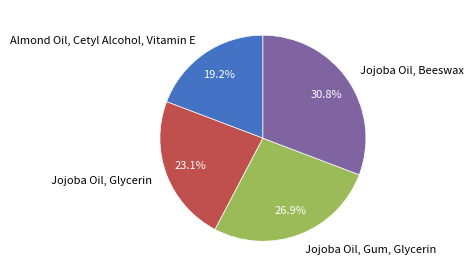

Which slice is the largest?

Jojoba Oil, Beeswax